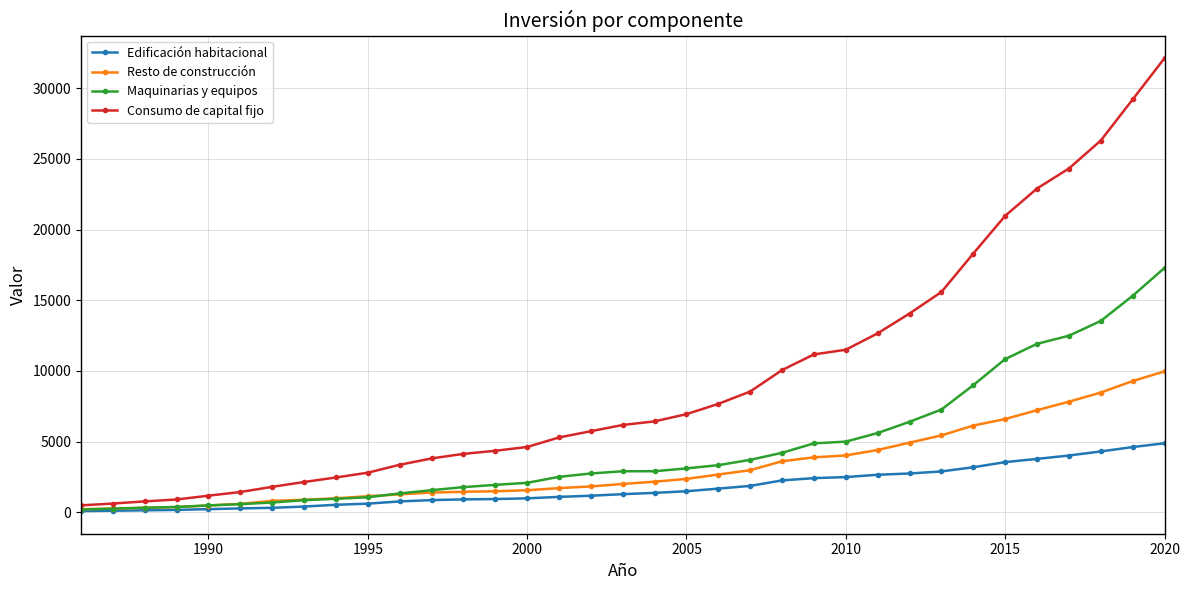

What is the greatest value displayed?

32134